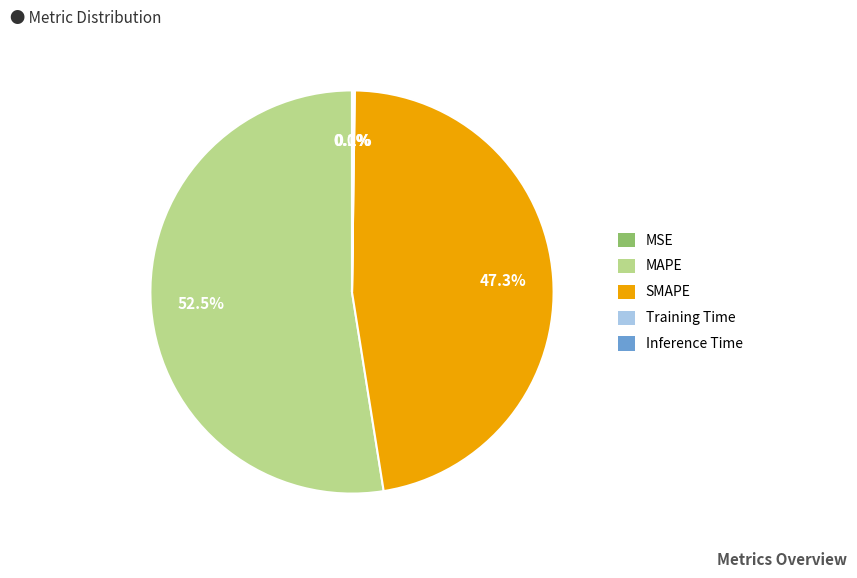

Which slice is the largest?

MAPE